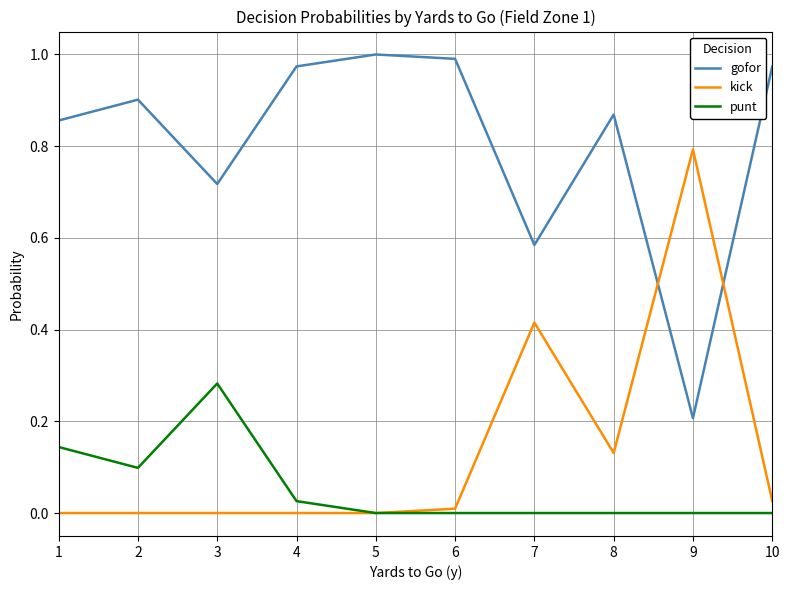

True or false: gofor and punt intersect in this chart.

False